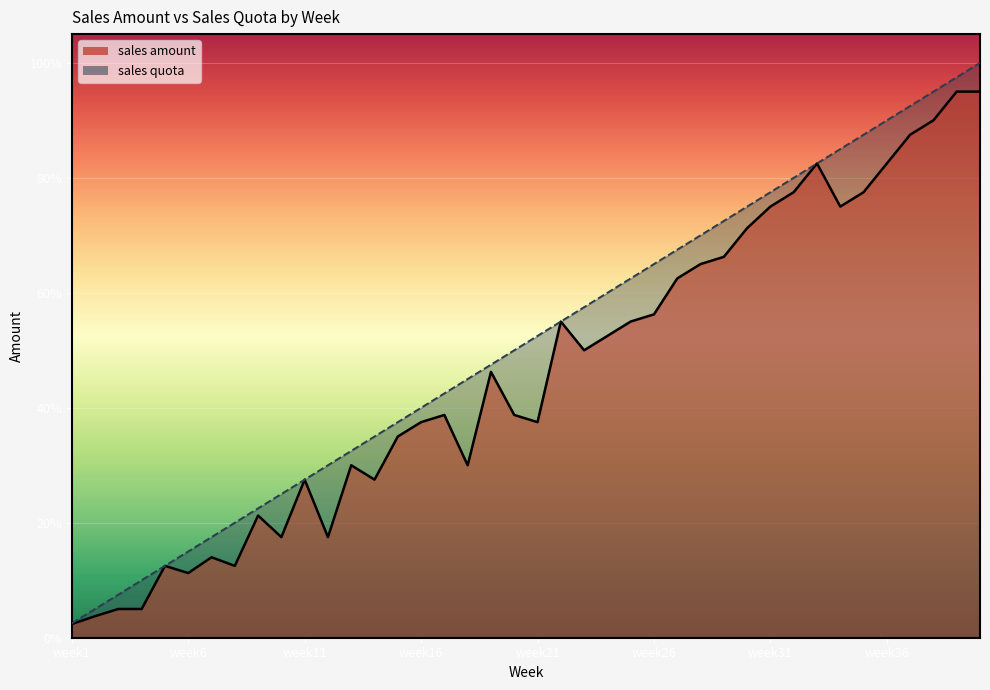

True or false: sales quota and sales amount intersect in this chart.

False